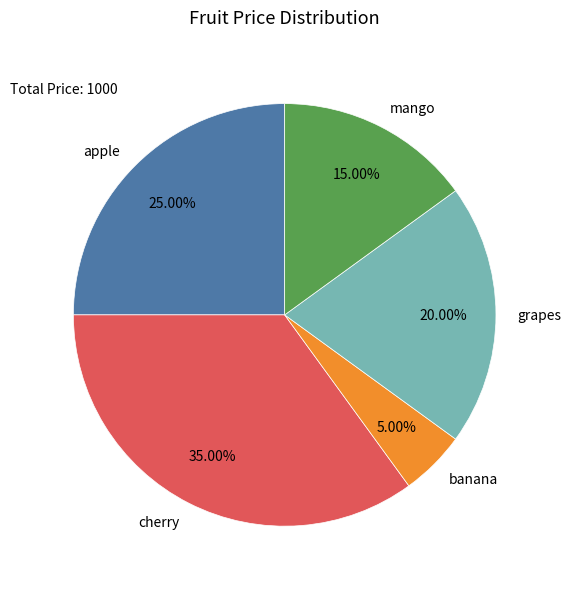

The mango slice represents 15% of the pie. True or false?

True